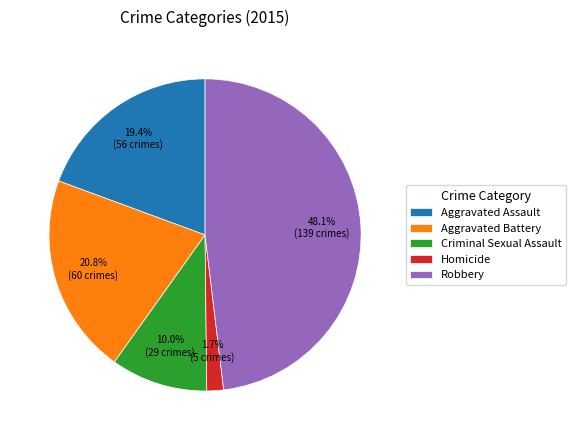

To the nearest percent, what portion does Homicide represent?

2%